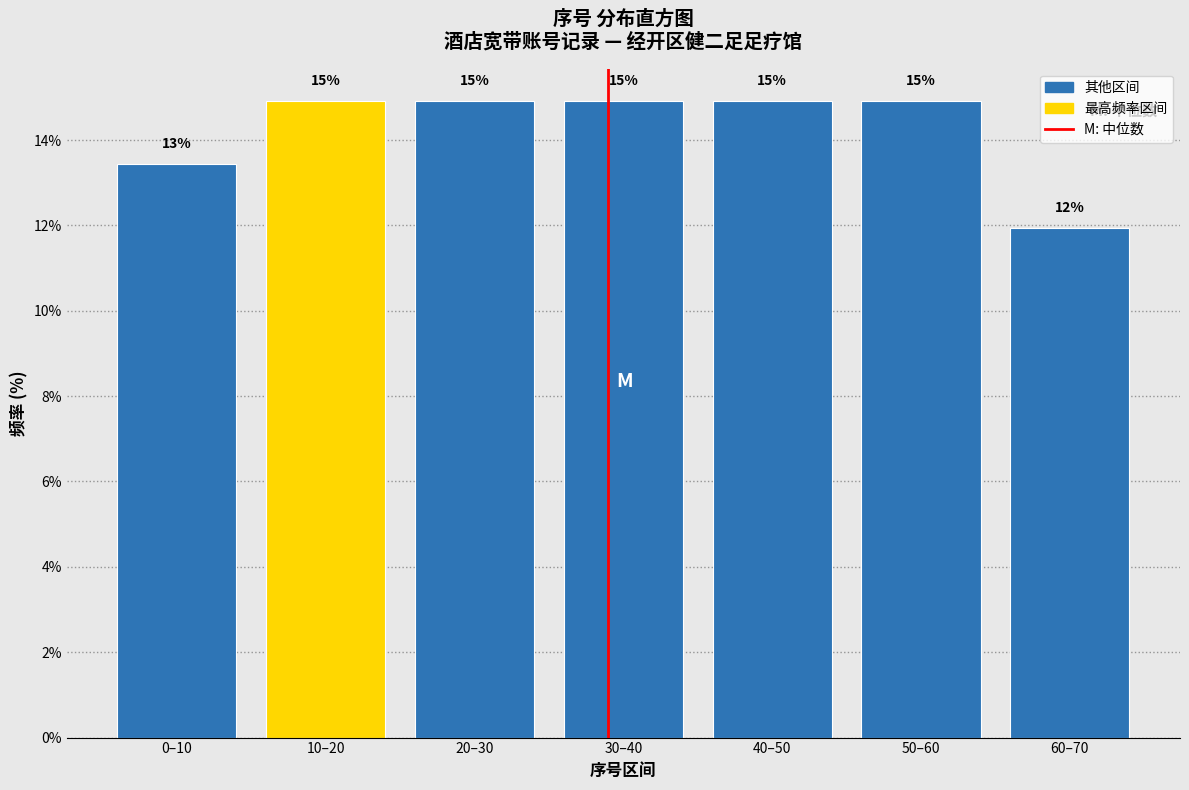

What is the difference between the maximum and minimum values?

3.0